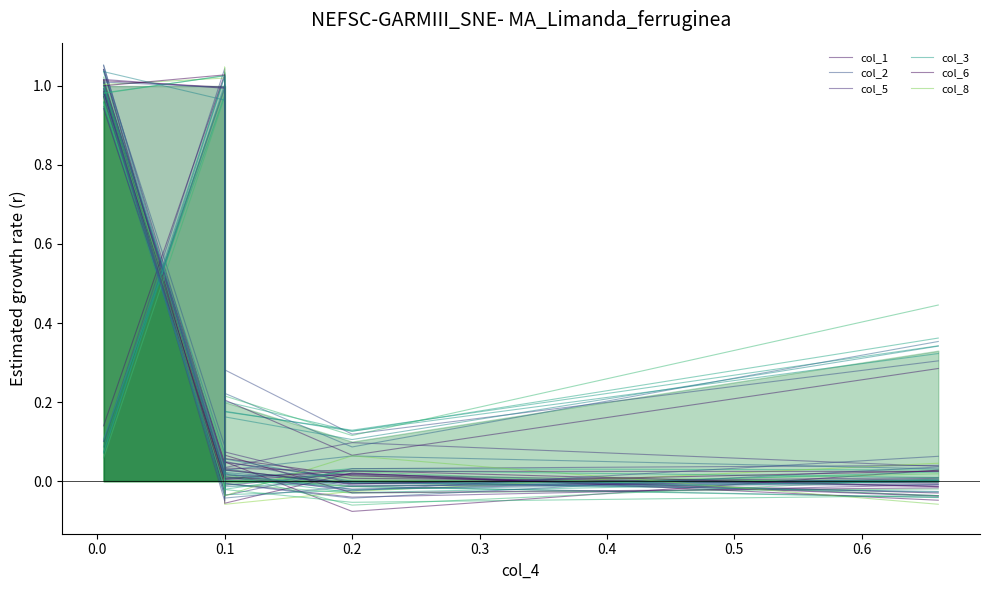

True or false: col_2 and col_8 cross at least once.

True